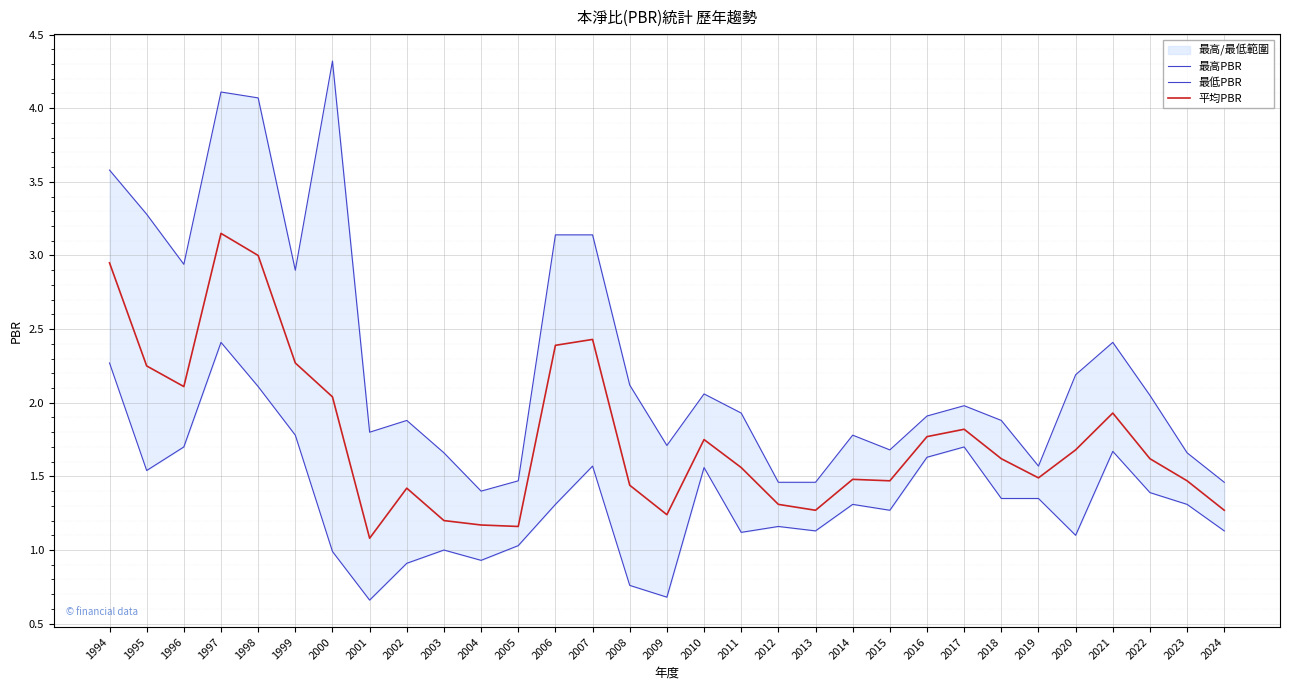

The value of 最低PBR at 2017 is 0.4. True or false?

False